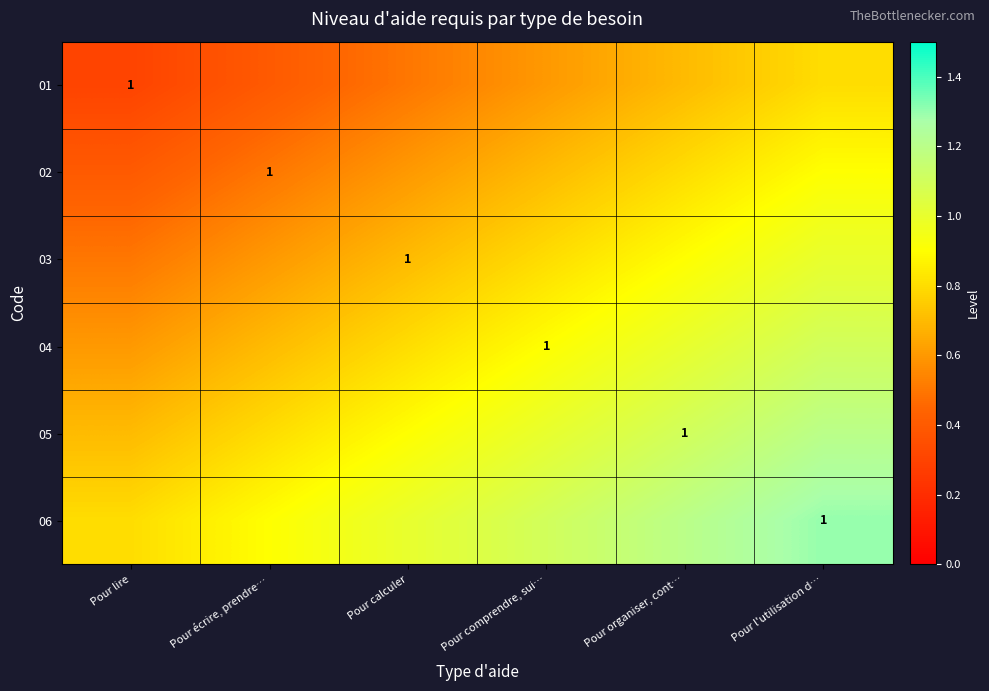

The value of 02 at Pour organiser, cont… is 1.4. True or false?

False